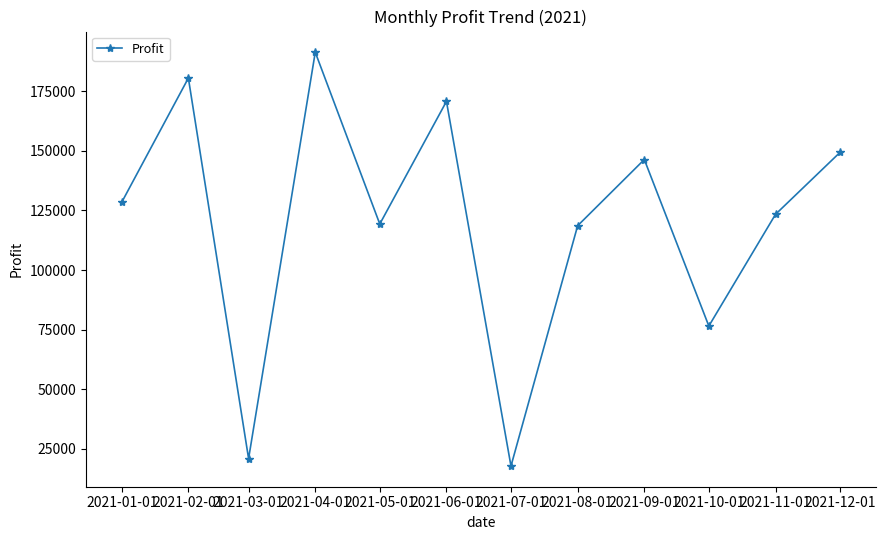

Count the number of values greater than 128376.

6